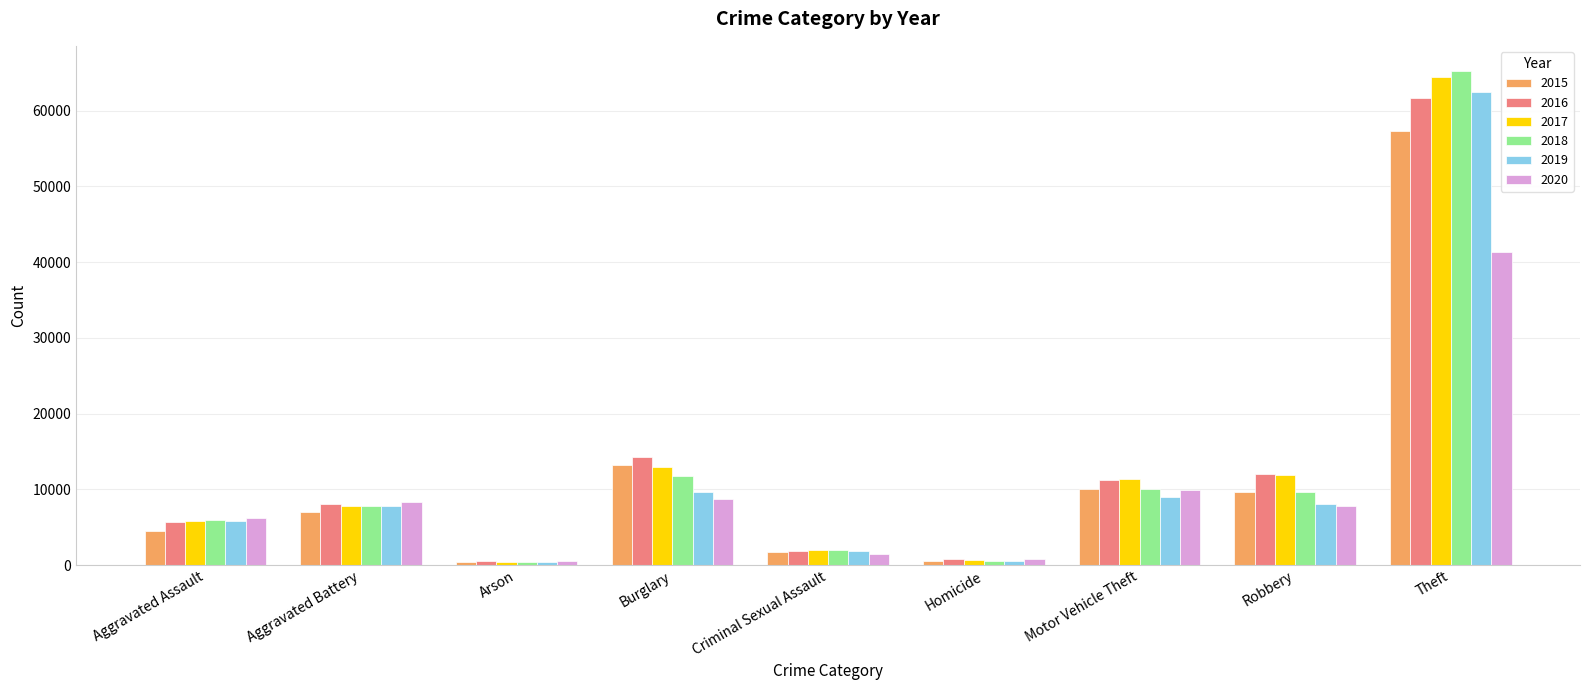

What is the highest value of the 2019 series?

62495